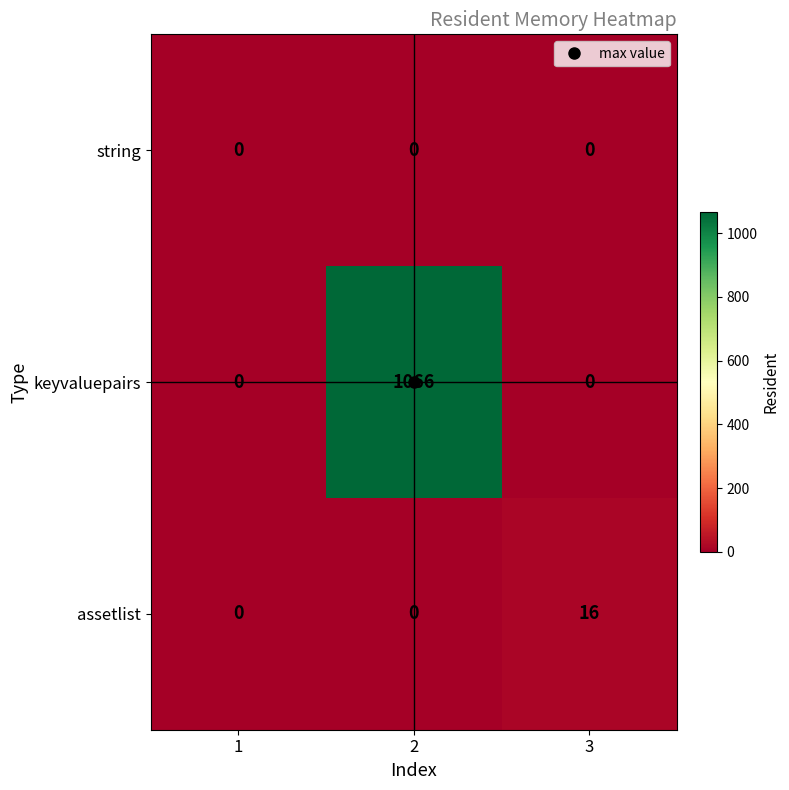

Between 2 and 3, which series saw the biggest shift?

keyvaluepairs